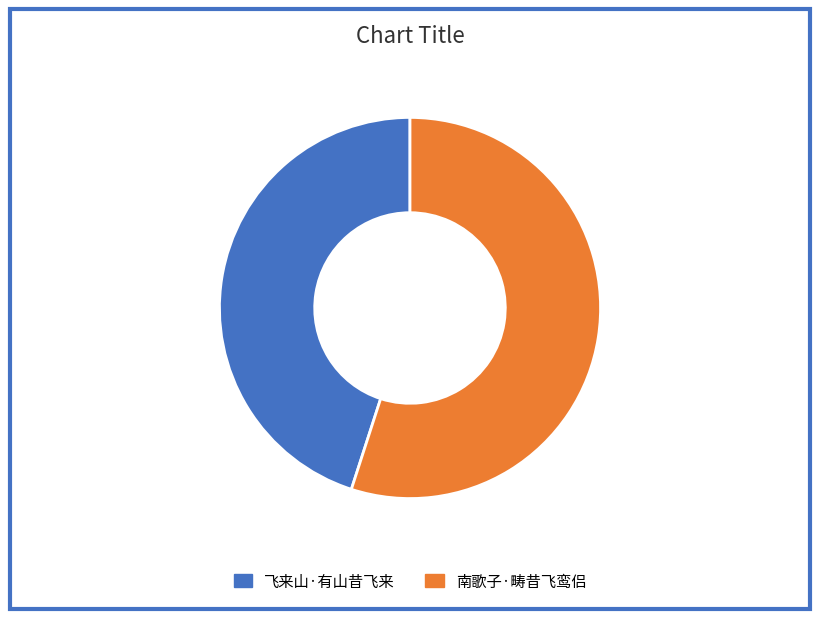

Combined, do 南歌子·畴昔飞鸾侣 and 飞来山·有山昔飞来 account for over 50%?

Yes